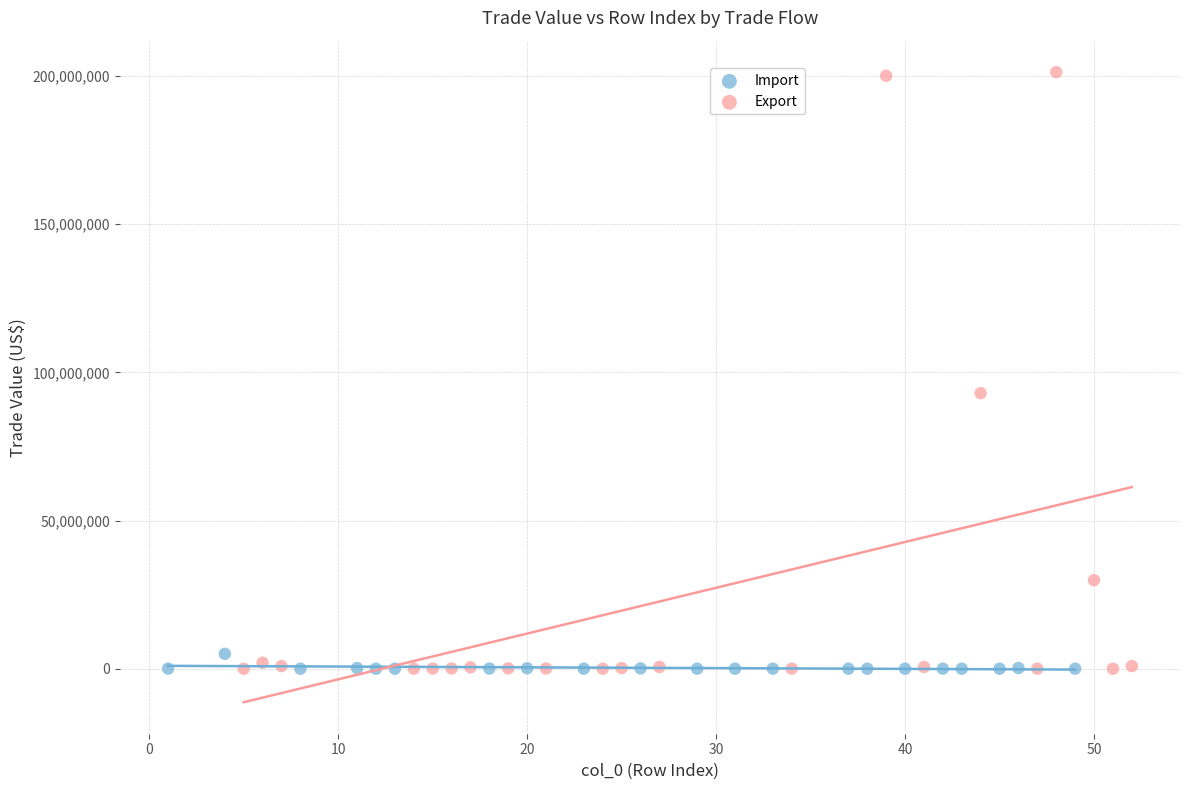

Which series has the largest Y range (max minus min)?

Export